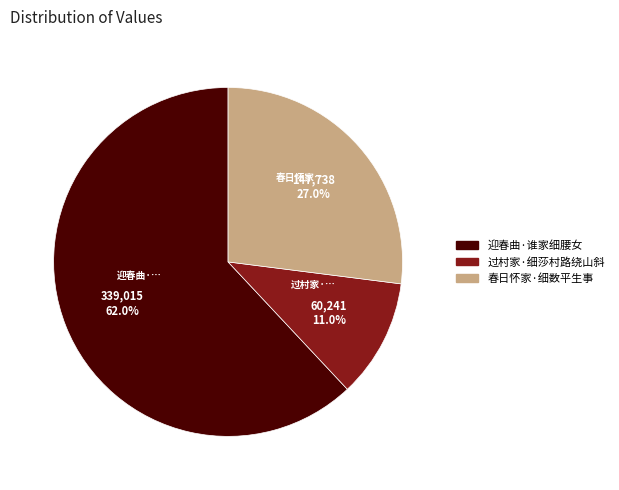

To the nearest percent, what percentage of the pie is 春日怀家·细数平生事?

27%